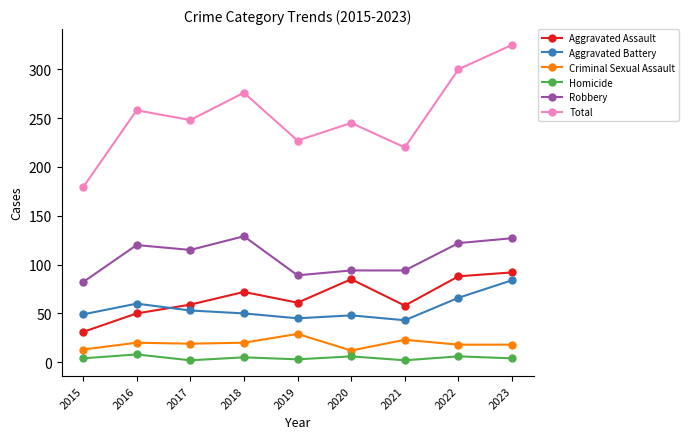

True or false: Aggravated Battery has more than 0 points higher than both neighbors.

True